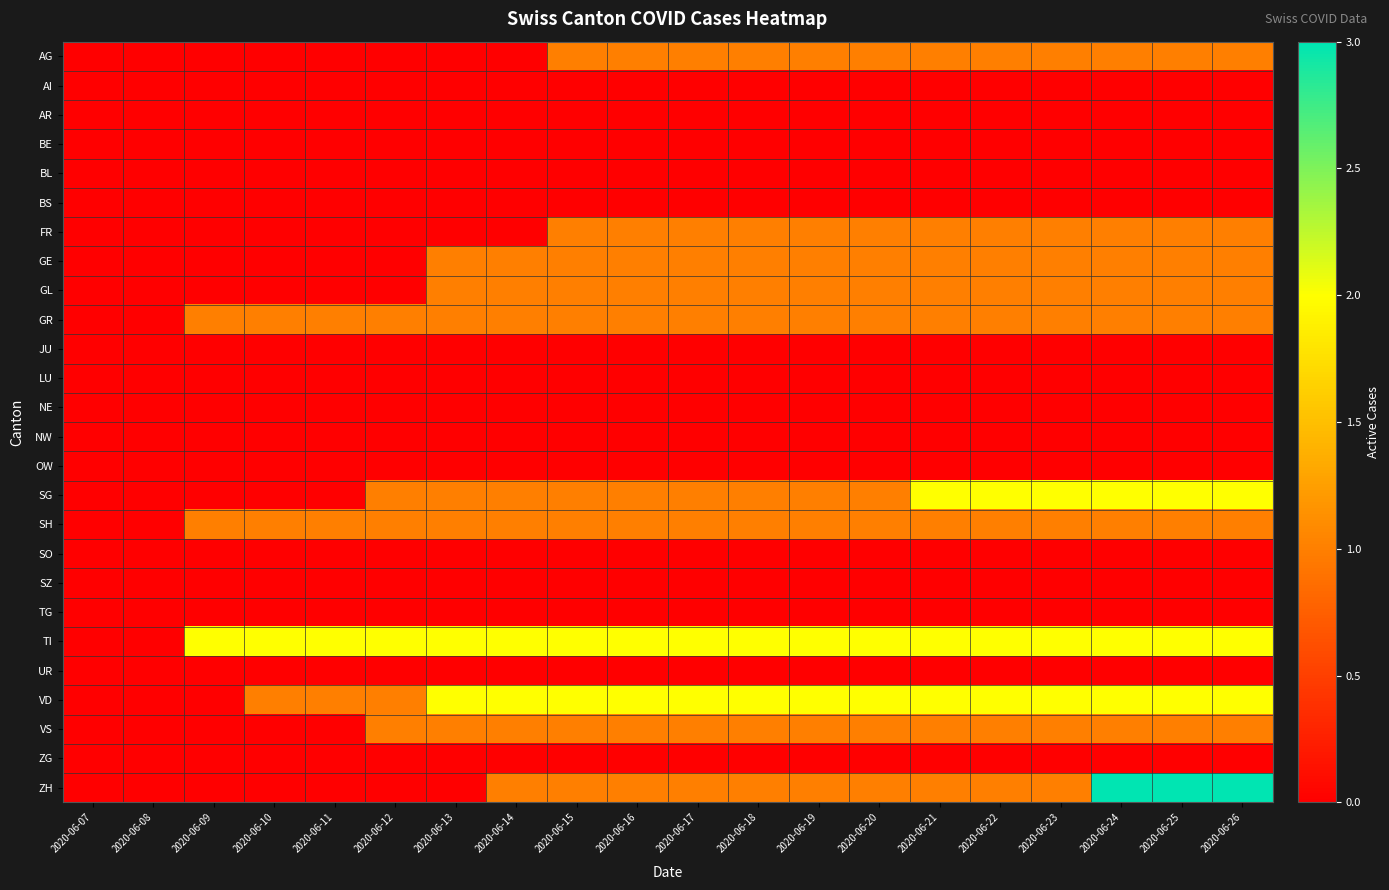

Between 2020-06-11 and 2020-06-18, which series saw the biggest shift?

AG